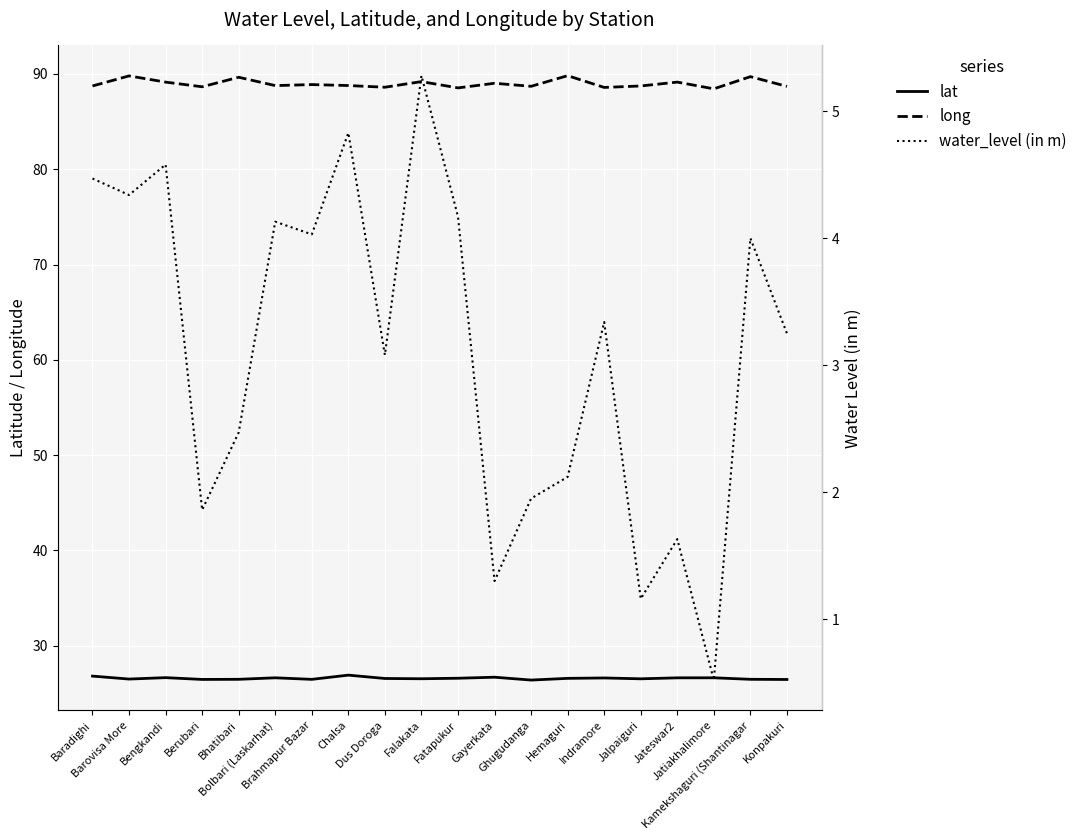

What position from the left is Chalsa?

8